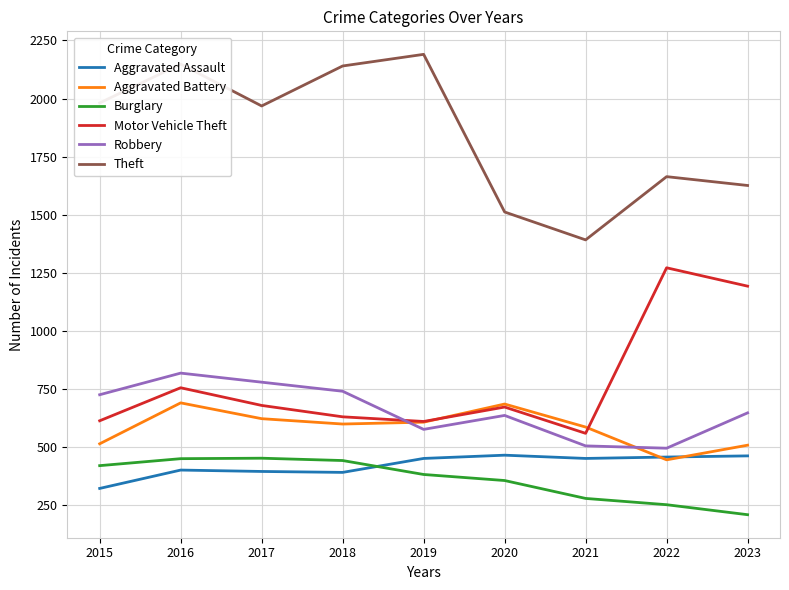

What is the sum of the Theft values at 2017 and 2023?

3594